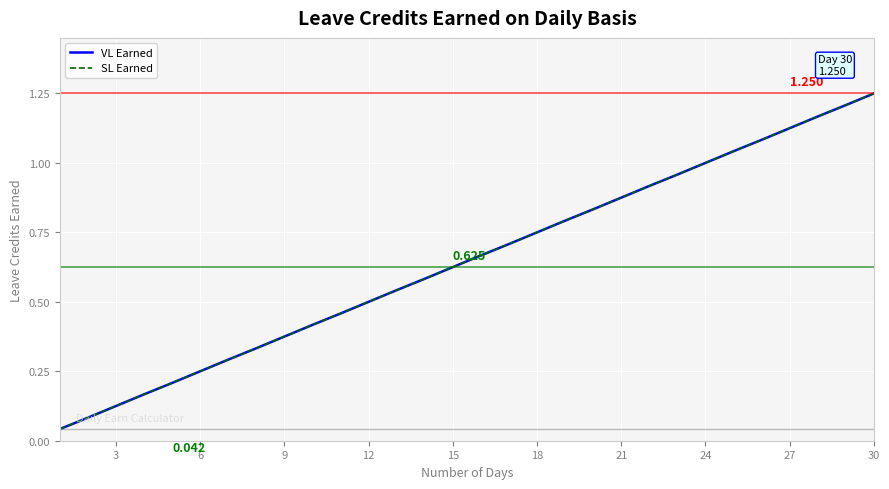

True or false: SL Earned has more than 0 interior local peaks.

False